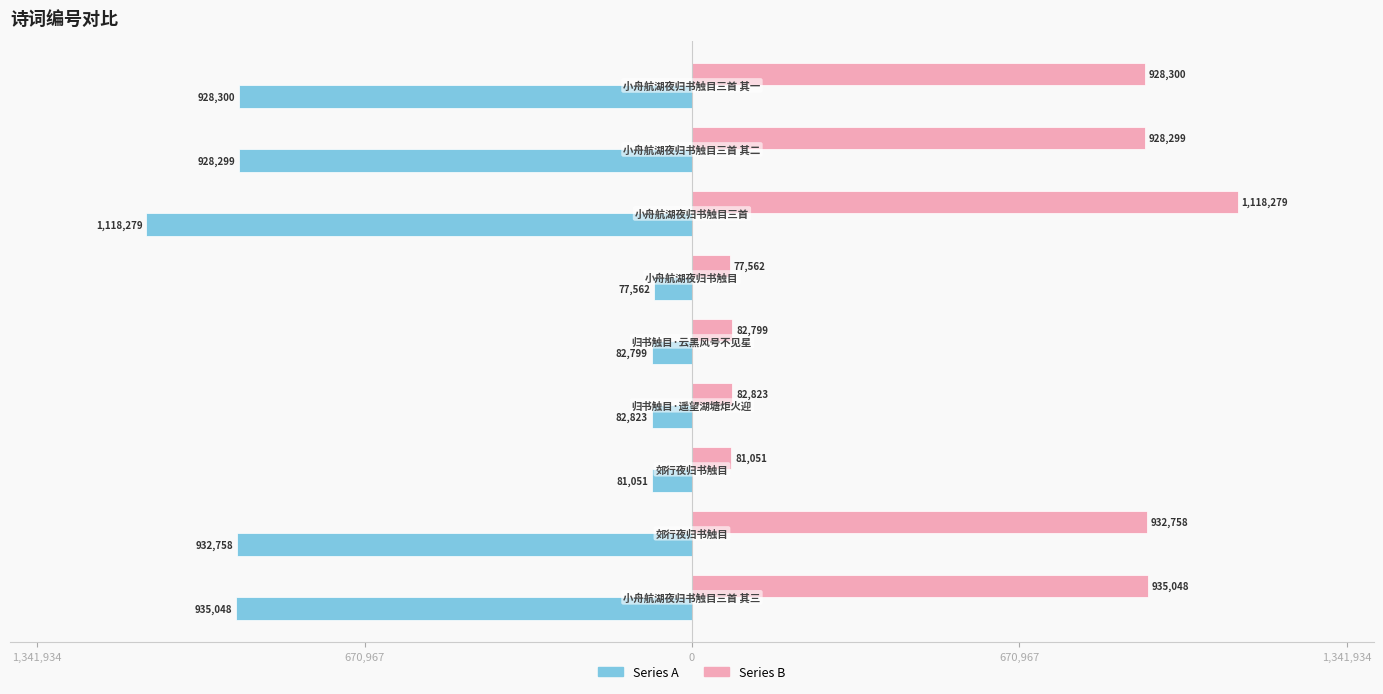

Reading left to right, what are all the values shown in this chart?

Series A: -928300	-928299	-1118279	-77562	-82799	-82823	-81051	-932758	-935048
Series B: 928300	928299	1118279	77562	82799	82823	81051	932758	935048